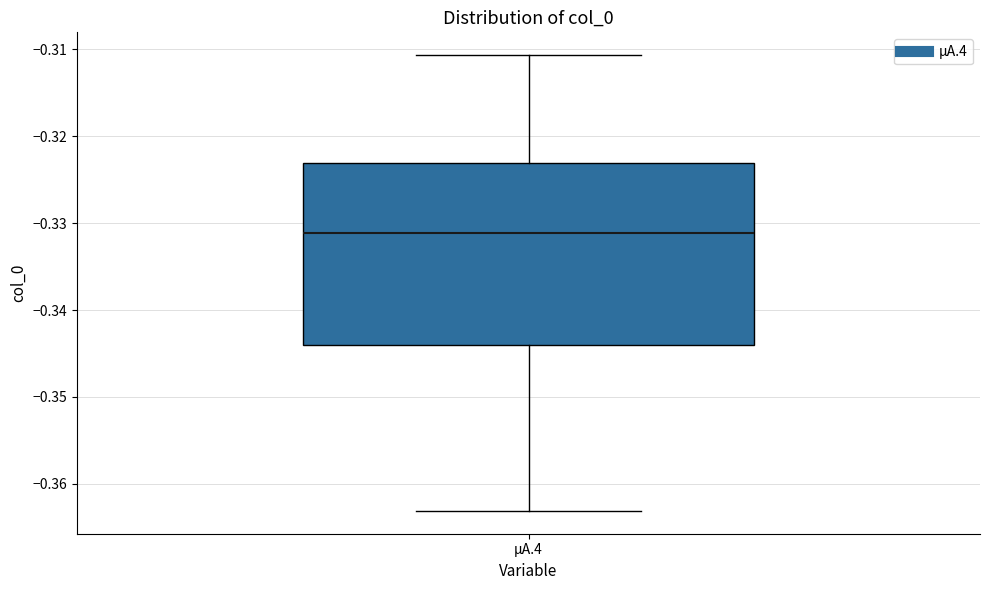

Where does the lower whisker of the box for µA.4 end on the y-axis? The values are not printed on the chart, so give them approximately, as read against the axis.

-0.363